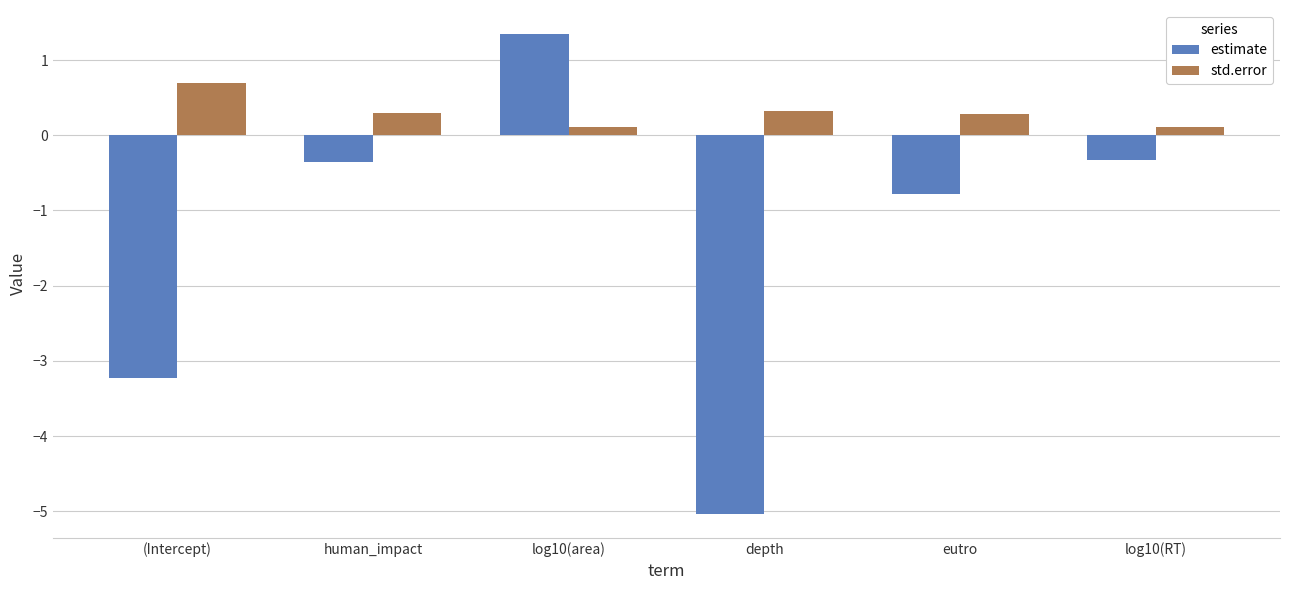

Reading left to right, transcribe all the data shown in this chart.

estimate: -3.2	-0.4	1.3	-5.0	-0.8	-0.3
std.error: 0.7	0.3	0.1	0.3	0.3	0.1